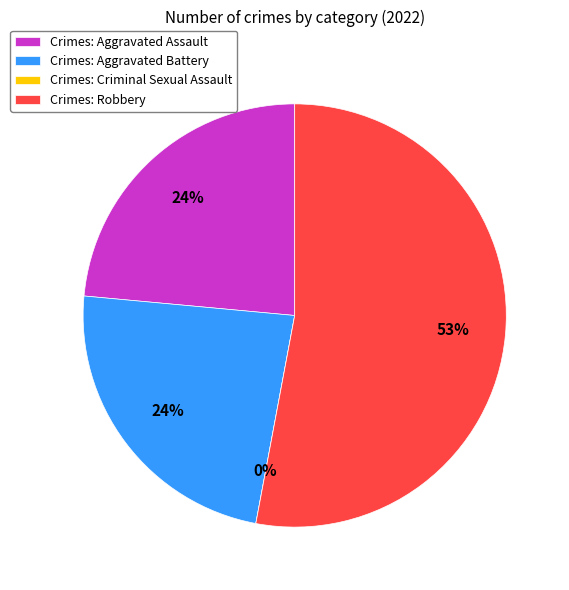

Which slice represents more than half of the pie?

Robbery